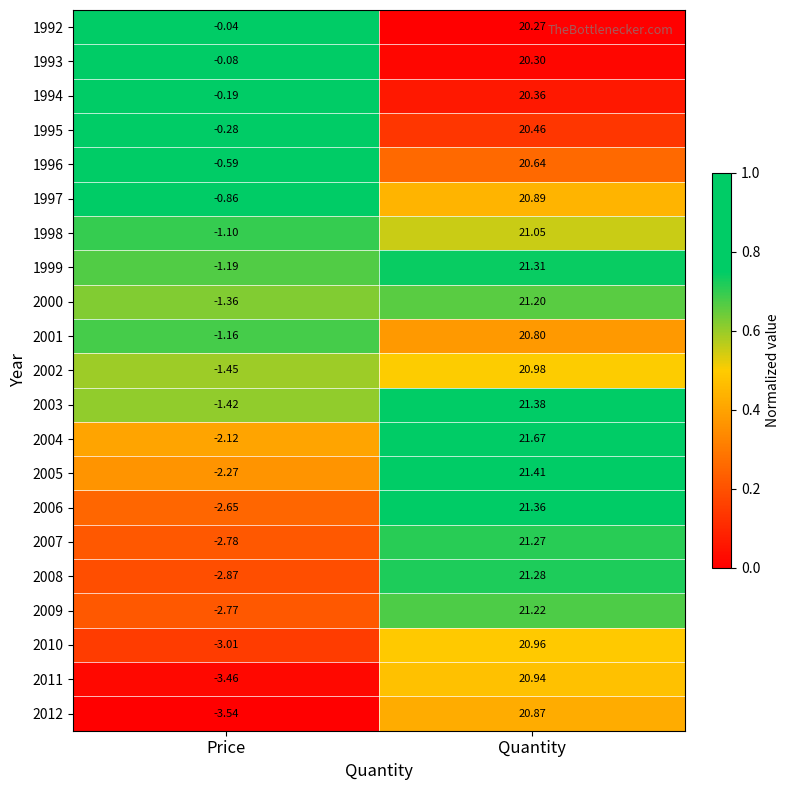

Rank the series at Price from lowest to highest value.

2012, 2011, 2010, 2008, 2007, 2009, 2006, 2005, 2004, 2002, 2003, 2000, 1999, 2001, 1998, 1997, 1996, 1995, 1994, 1993, 1992